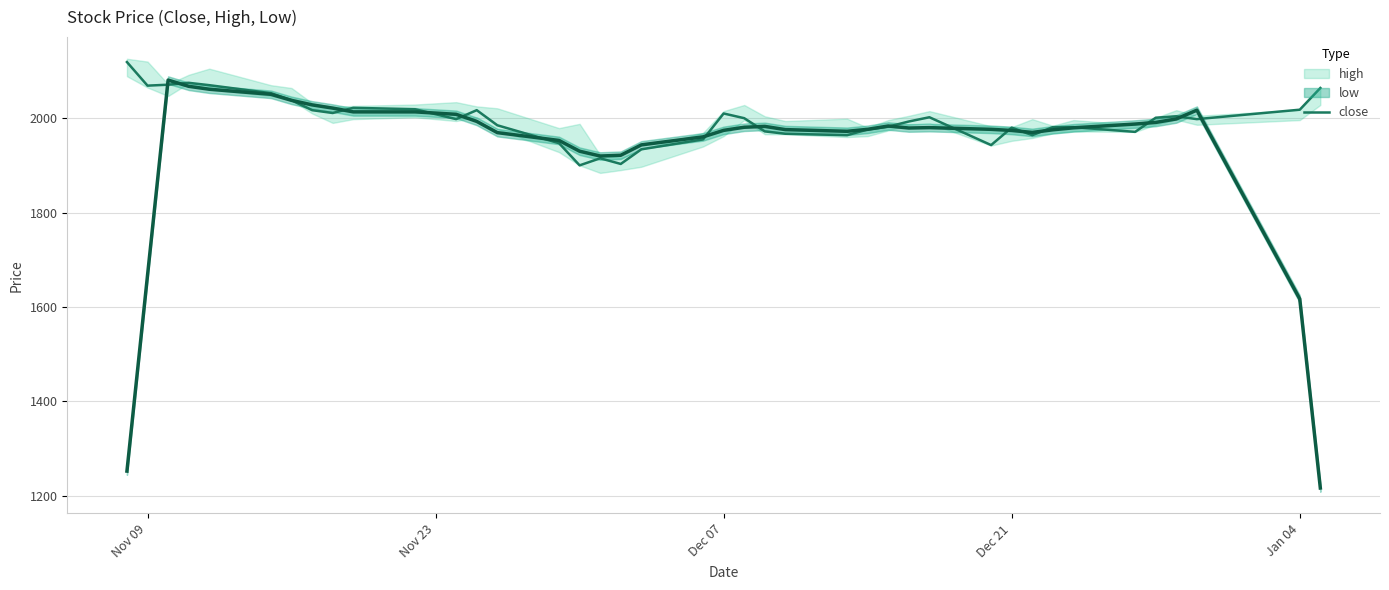

What is the lowest value of the close series?

1900